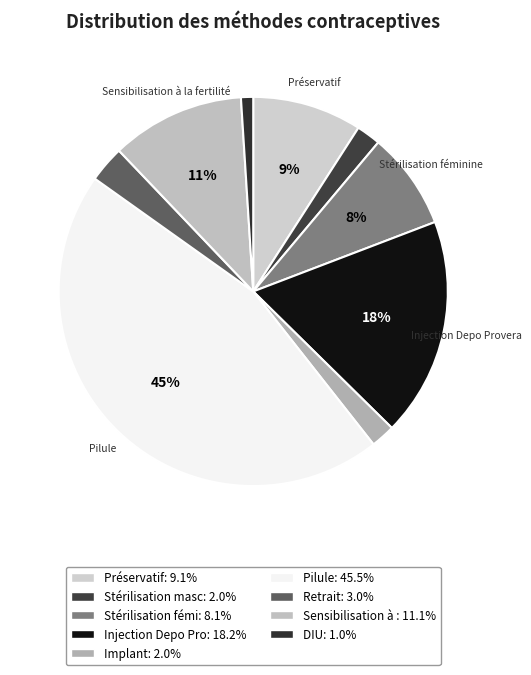

Which slice is the smallest?

DIU